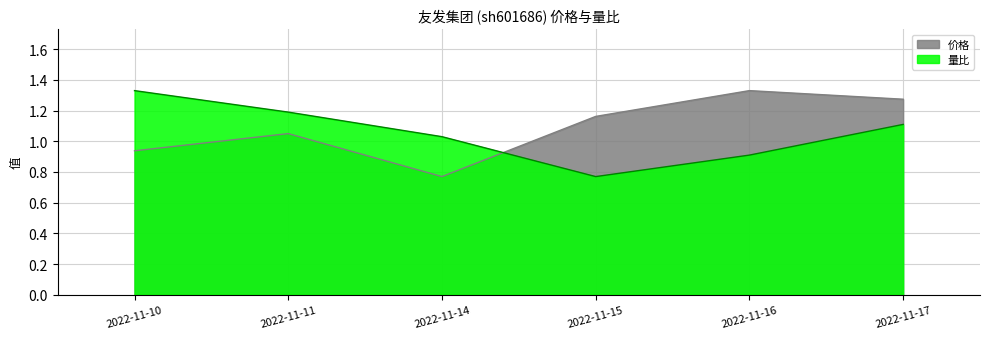

In 量比, how many points are lower than both neighbors (excluding endpoints)?

1